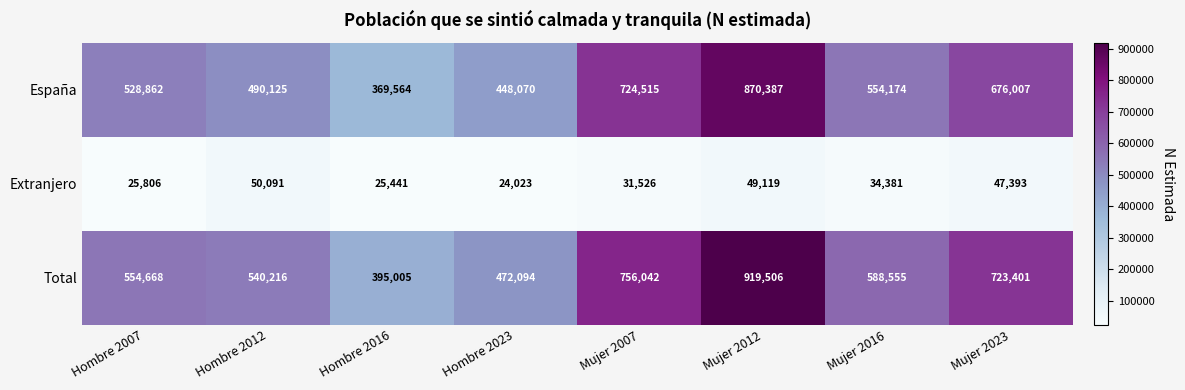

Reading left to right, what are all the values shown in this chart?

España: Hombre 2007=528862	Hombre 2012=490125	Hombre 2016=369564	Hombre 2023=448070	Mujer 2007=724515	Mujer 2012=870387	Mujer 2016=554174	Mujer 2023=676007
Extranjero: Hombre 2007=25806	Hombre 2012=50091	Hombre 2016=25441	Hombre 2023=24023	Mujer 2007=31526	Mujer 2012=49119	Mujer 2016=34381	Mujer 2023=47393
Total: Hombre 2007=554668	Hombre 2012=540216	Hombre 2016=395005	Hombre 2023=472094	Mujer 2007=756042	Mujer 2012=919506	Mujer 2016=588555	Mujer 2023=723401